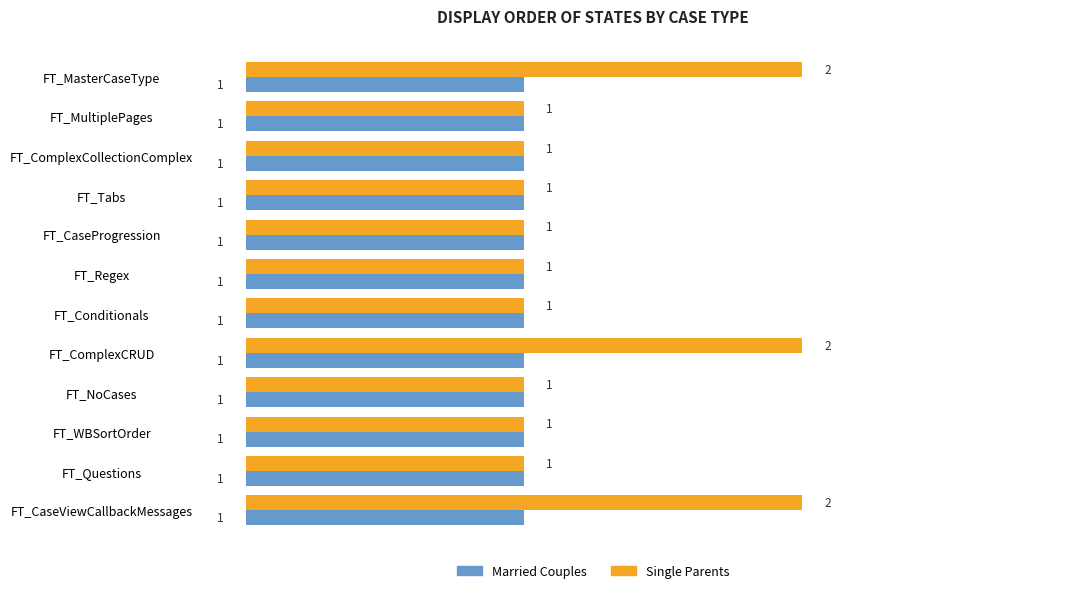

Rank the series by their average value, from highest to lowest.

Single Parents, Married Couples